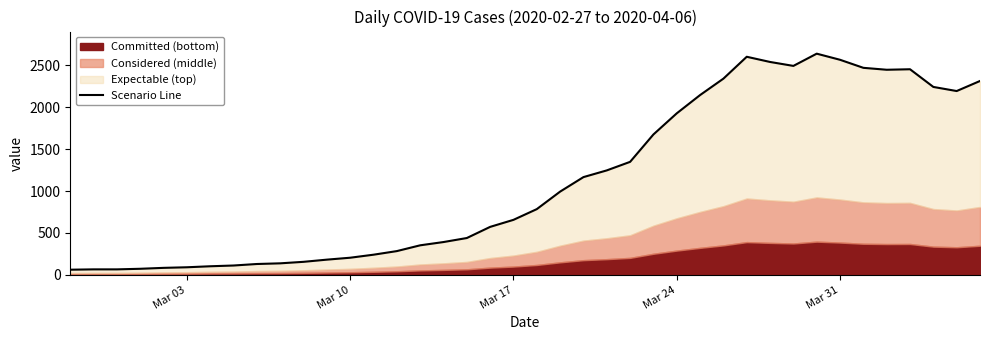

What is the smallest value displayed?

61